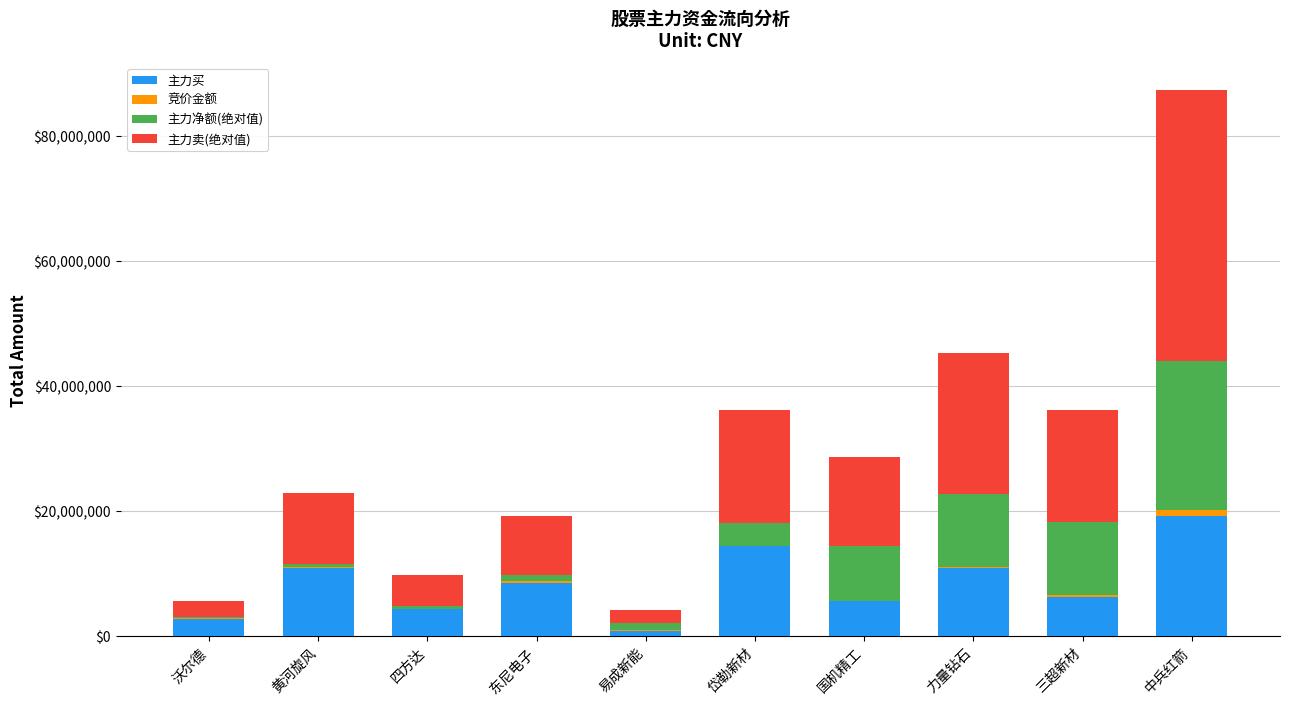

At which category is the sum across all series the highest?

中兵红箭